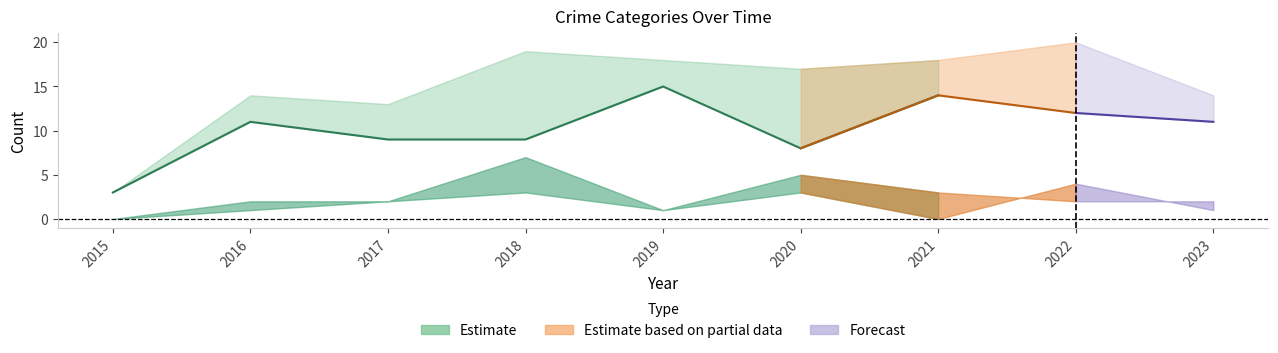

At which label is Robbery closest to 9?

2017